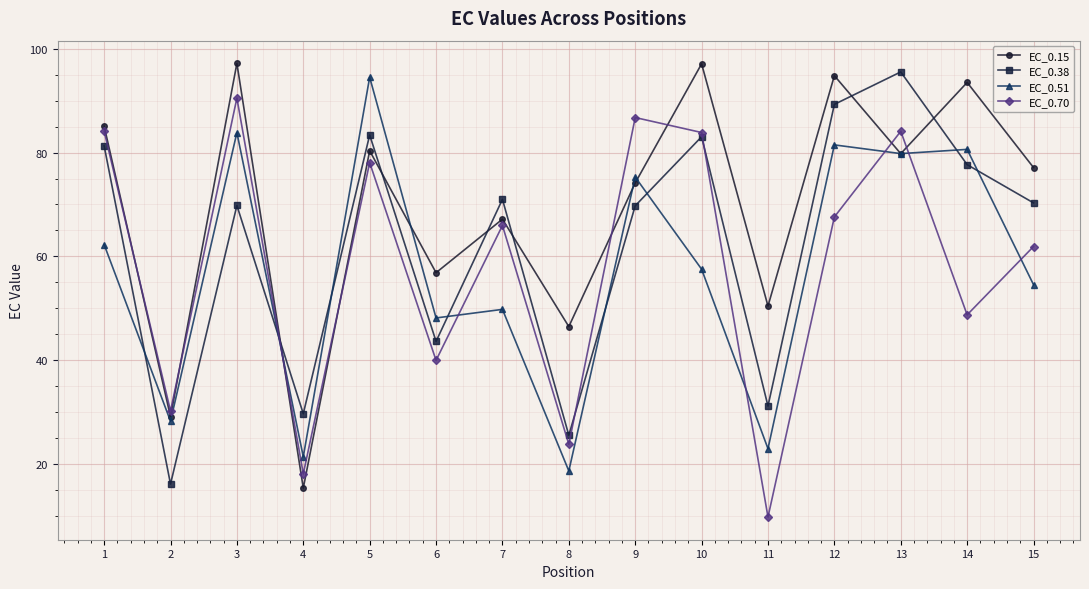

What is the value of the EC_0.70 point at the 11th from the left?

9.8